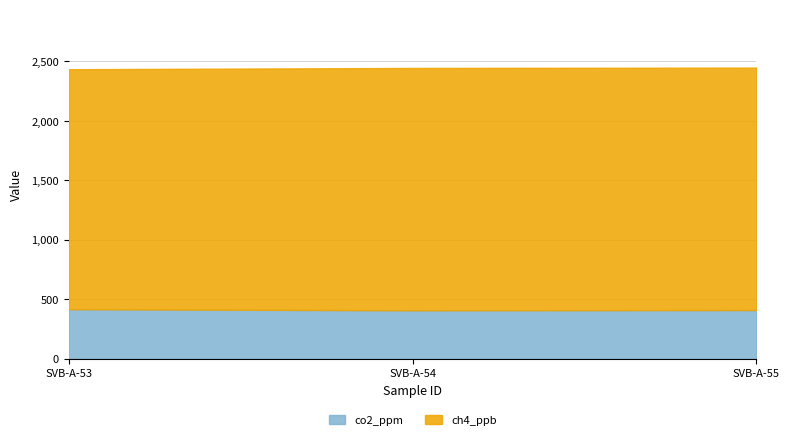

What is the difference between the maximum and minimum values in the ch4_ppb series?

20.3